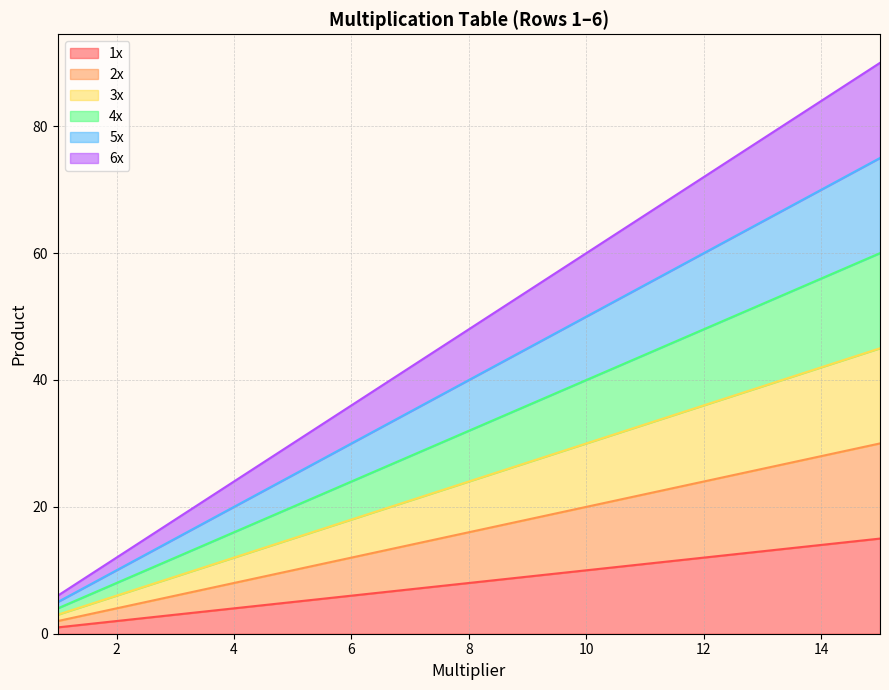

True or false: 5x and 6x cross at least once.

False